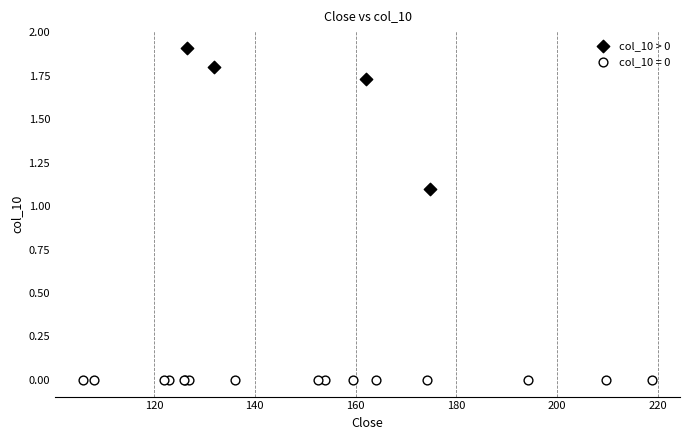

Which series reaches the minimum Y coordinate?

col_10 = 0